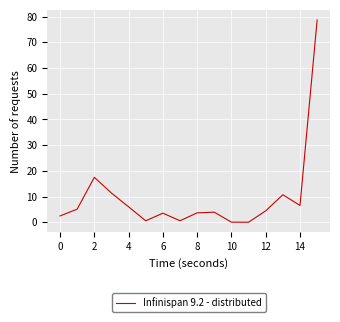

What is the difference between the maximum and minimum values?

78.7